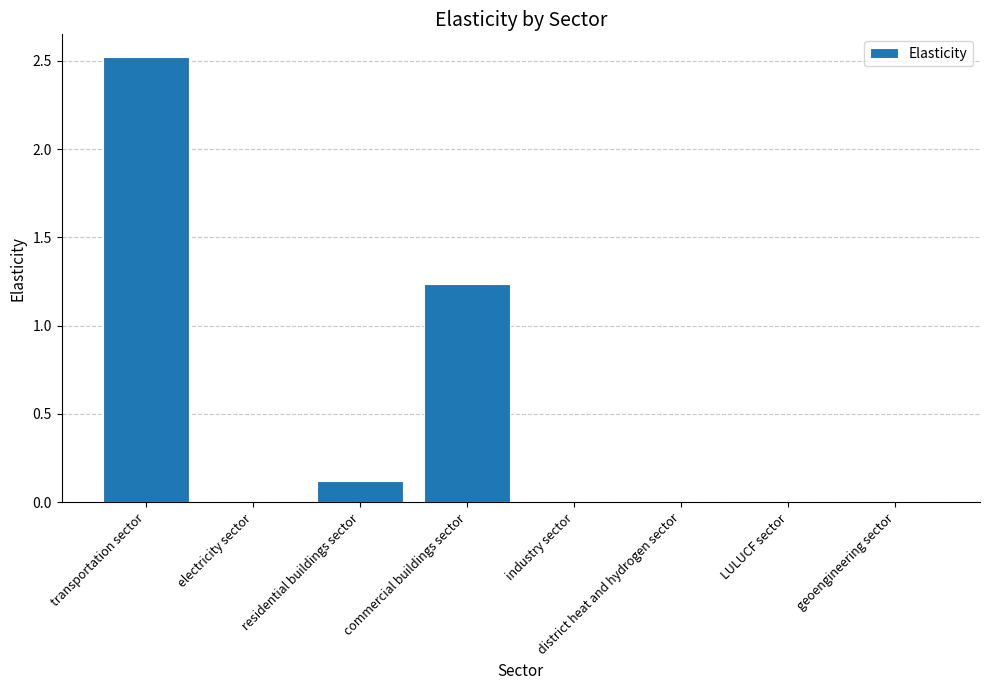

What is the maximum value shown in the chart?

2.5